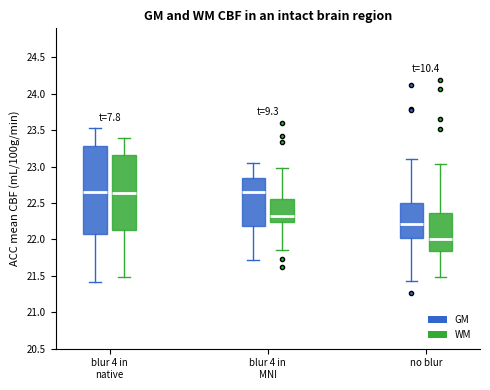

Reading left to right, transcribe this box plot: for each box, give where its median line is, the range the box spans, and where its two whiskers end, as read against the y-axis. The values are not printed on the chart, so give them approximately, as read against the axis.

blur 4 in native (GM): median 22.65, box 22.10 to 23.30, whiskers 21.40 to 23.55
blur 4 in native (WM): median 22.65, box 22.15 to 23.15, whiskers 21.50 to 23.40
blur 4 in MNI (GM): median 22.65, box 22.20 to 22.85, whiskers 21.70 to 23.05
blur 4 in MNI (WM): median 22.30, box 22.25 to 22.55, whiskers 21.85 to 23.00
no blur (GM): median 22.20, box 22.00 to 22.50, whiskers 21.45 to 23.10
no blur (WM): median 22.00, box 21.85 to 22.35, whiskers 21.50 to 23.05